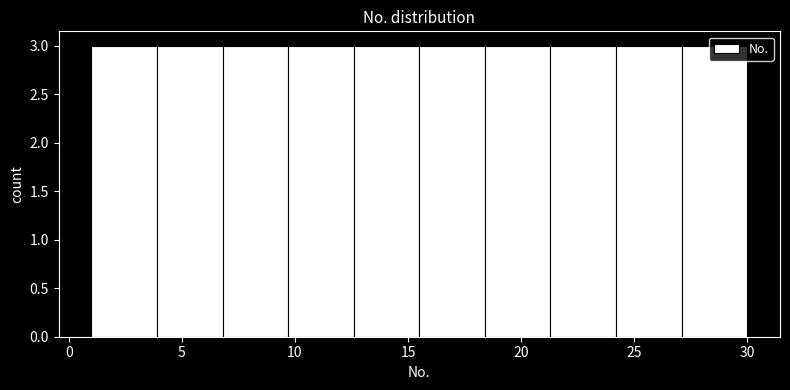

Reading left to right, list every bar in this chart as the range it spans on the x-axis followed by its height. Neither the bar edges nor the heights are printed on the chart, so give them approximately, as read against the axes.

1.0 to 3.9: 3
3.9 to 6.8: 3
6.8 to 9.7: 3
9.7 to 12.6: 3
12.6 to 15.5: 3
15.5 to 18.4: 3
18.4 to 21.3: 3
21.3 to 24.2: 3
24.2 to 27.1: 3
27.1 to 30.0: 3